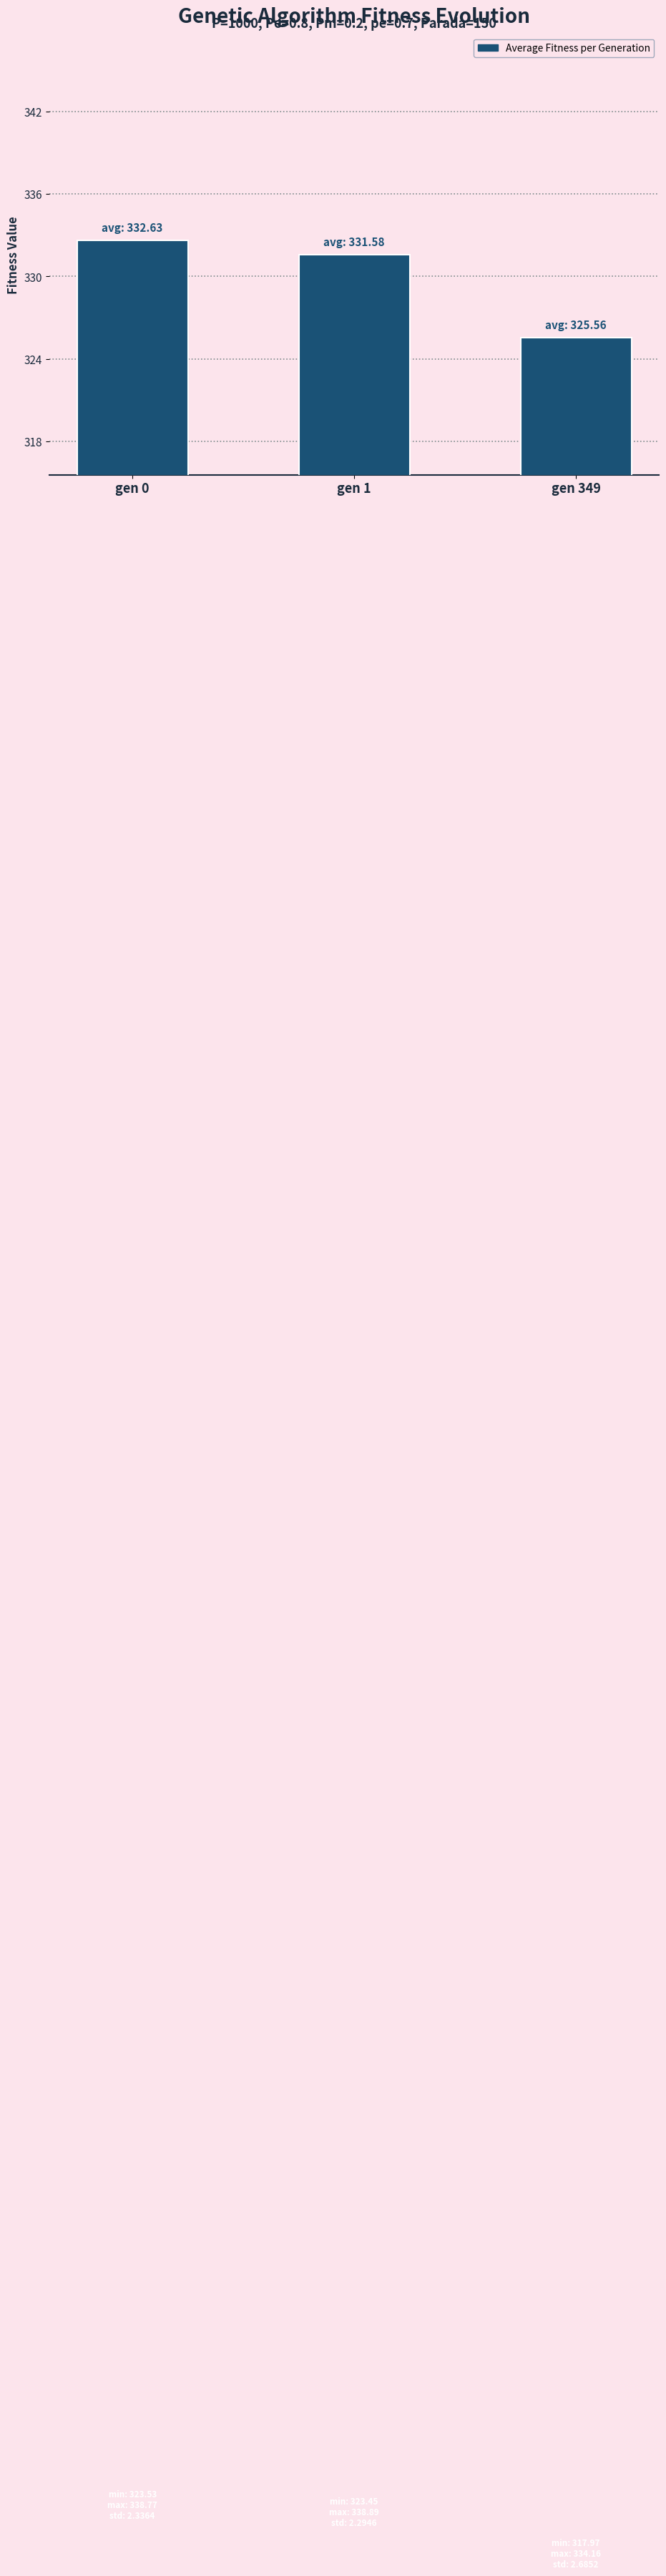

What is the value of the 3rd bar from the left?

325.6